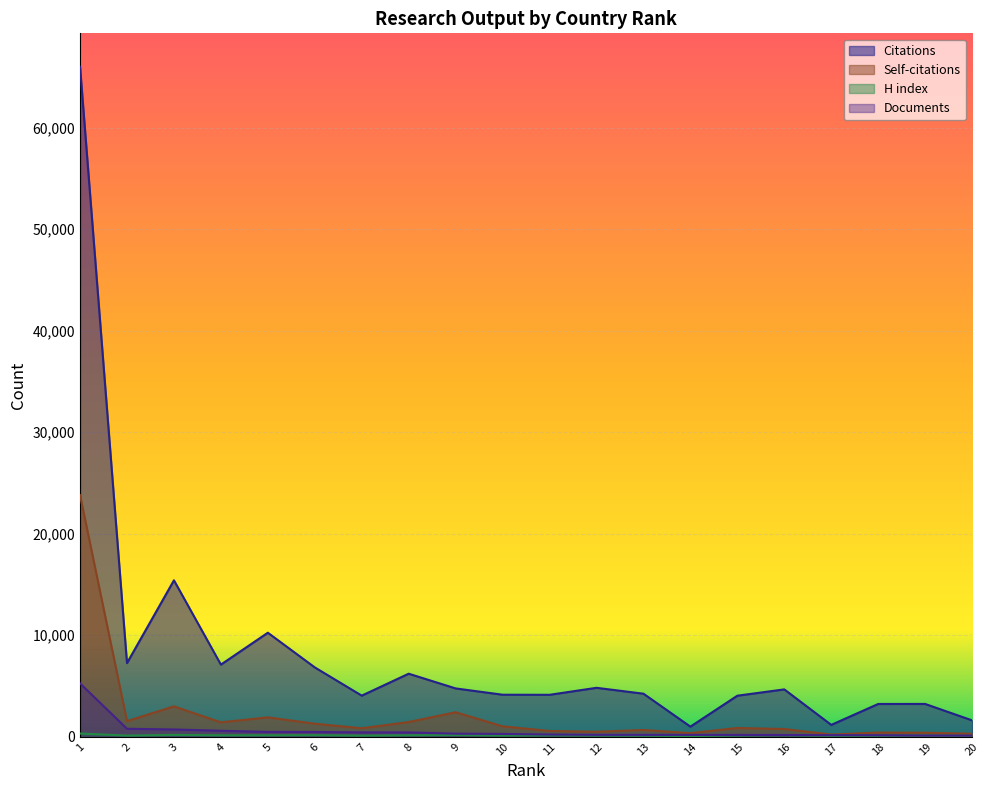

Count the number of categories in the chart.

20